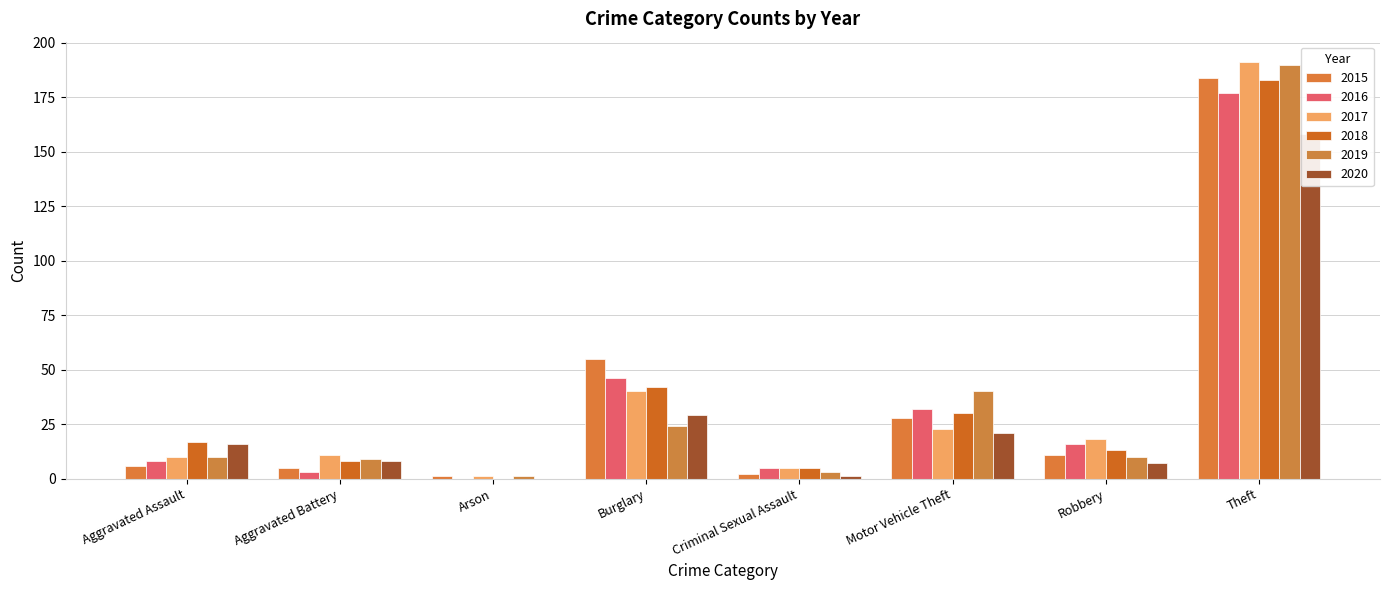

At which category is the sum across all series the highest?

Theft